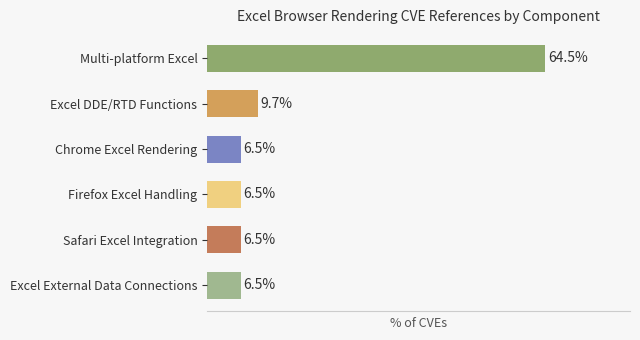

At which category does the chart reach its peak across all series?

Multi-platform Excel